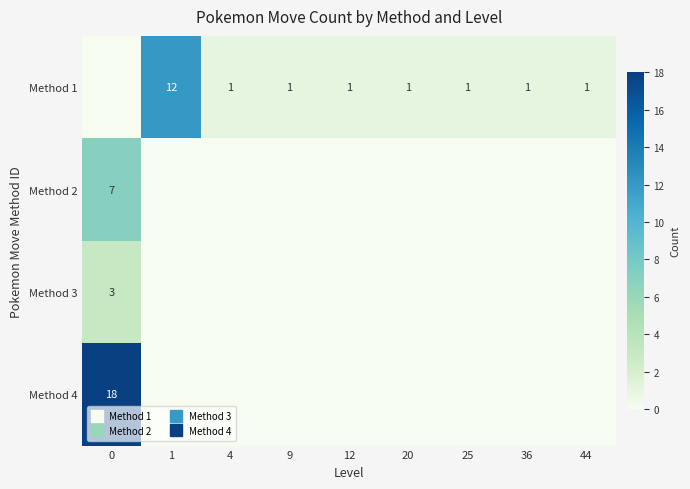

What value does the Method 1 series have at 1, to the nearest 10?

10